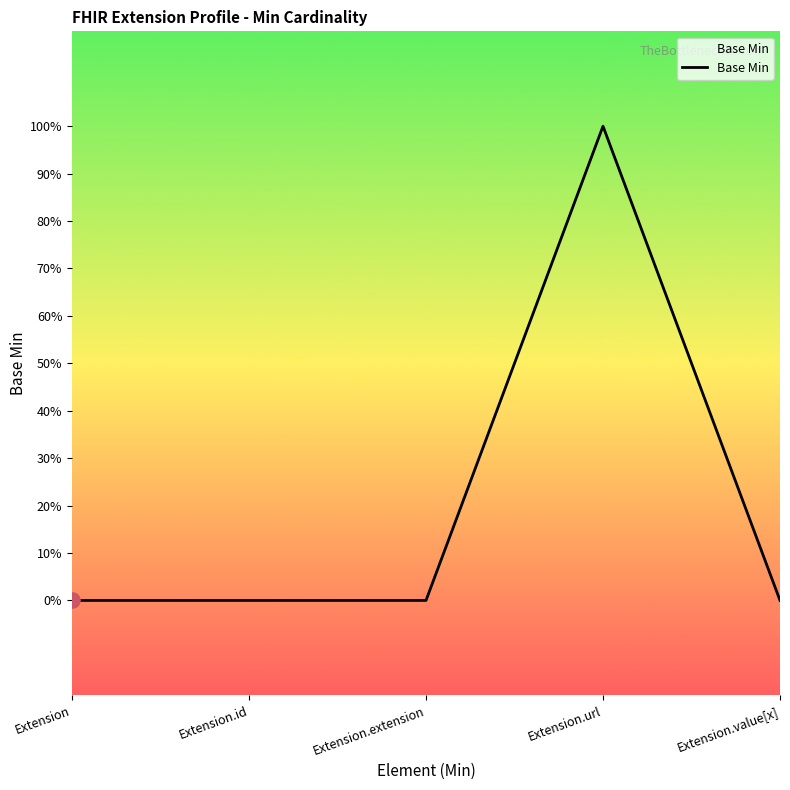

Between Extension and Extension.value[x], which is larger?

Extension